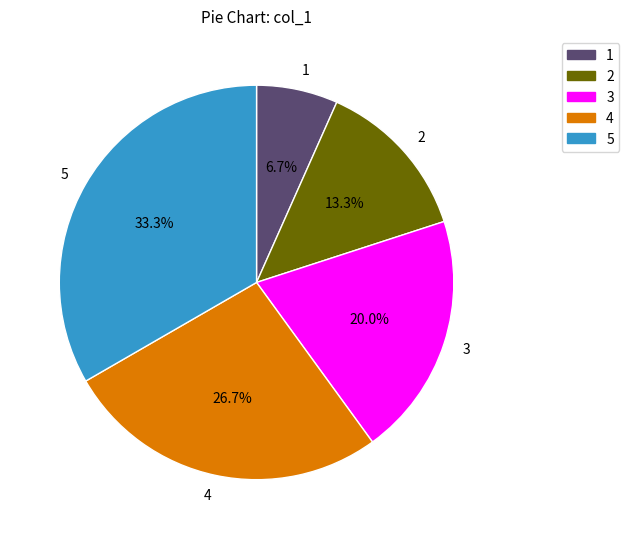

What percentage do 5 and 3 together represent?

53.3%